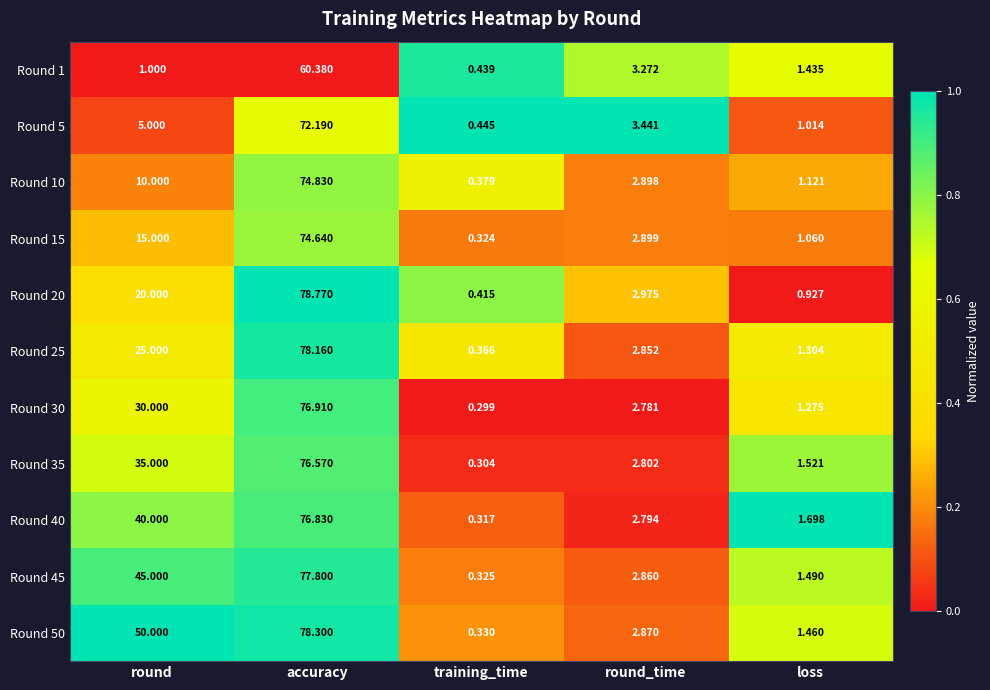

Is the value of Round 25 at loss greater than the value of Round 1 at training_time?

Yes